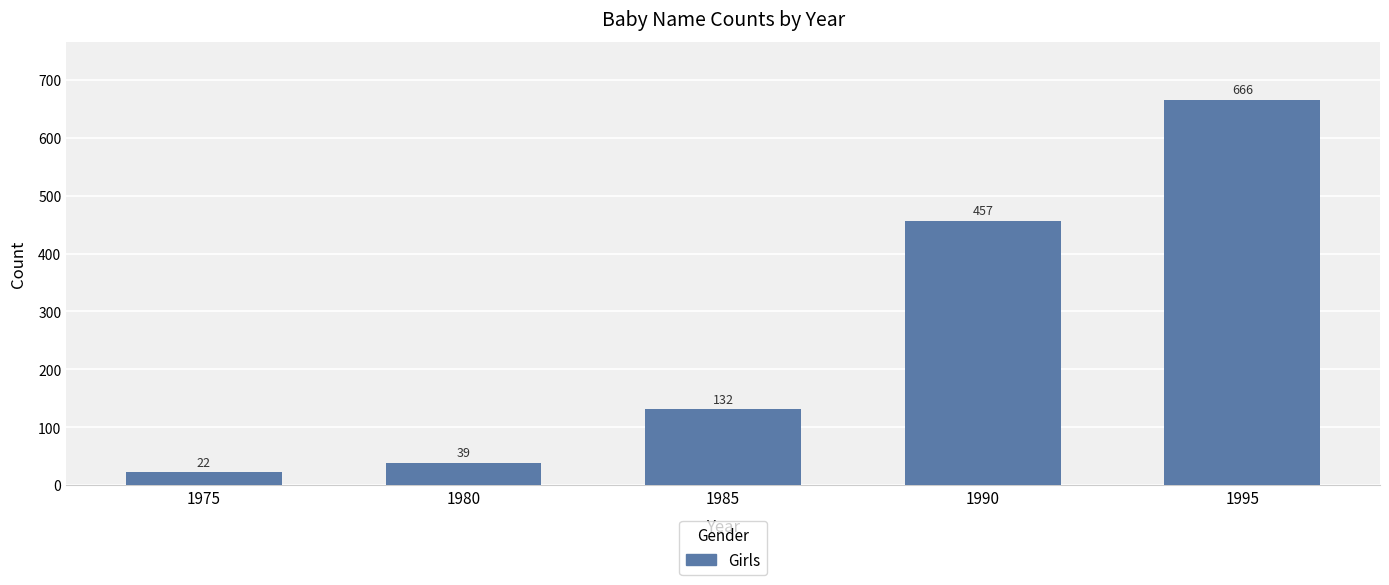

What is the approximate value at 1980, to the nearest 10?

40